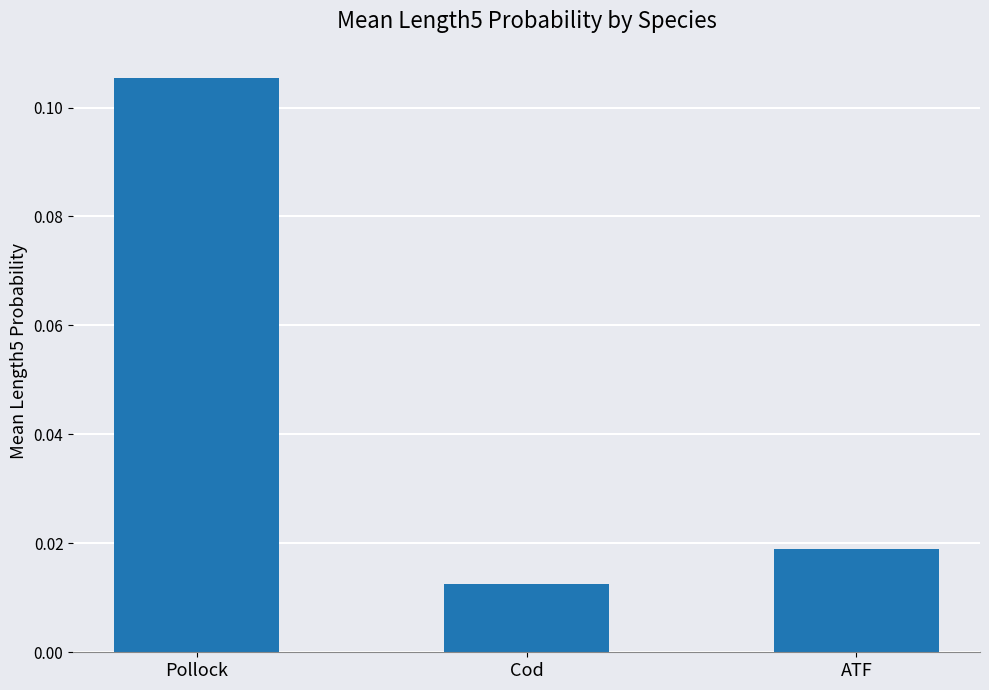

Which category has the lowest value across all series?

Cod